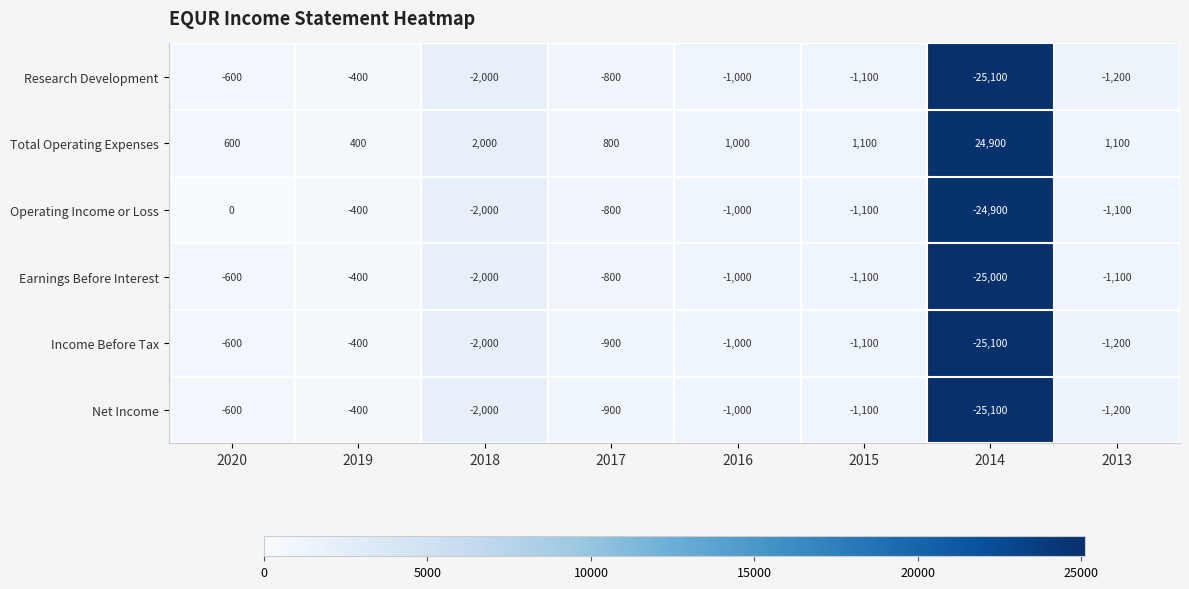

Which series has the widest spread of values?

Operating Income or Loss